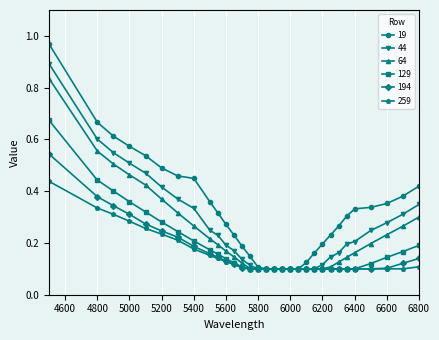

Which series has the widest spread of values?

19